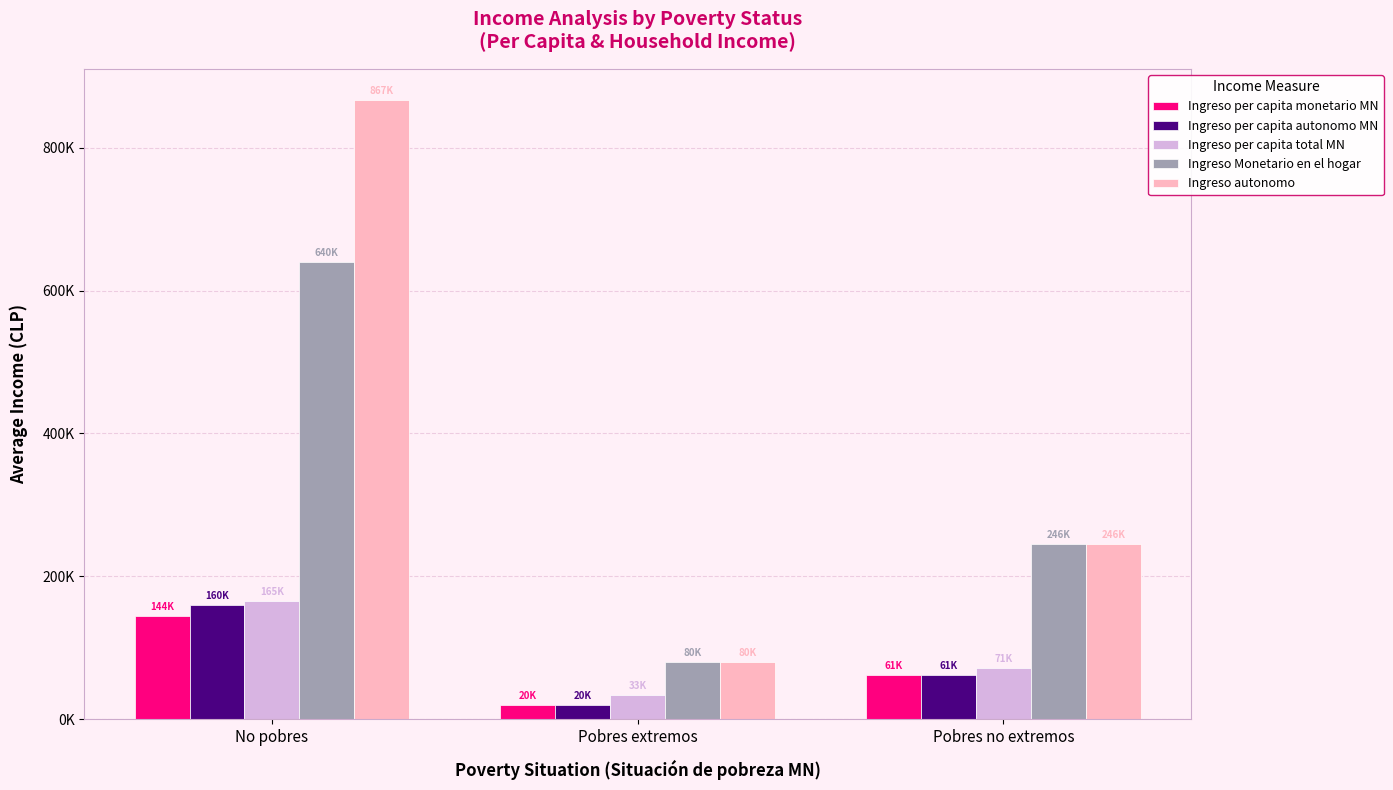

Which series has the largest range (max minus min)?

Ingreso autonomo